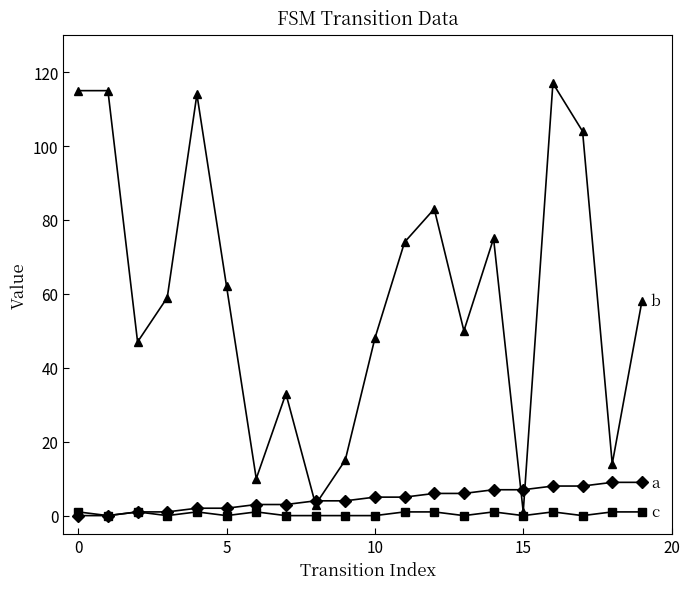

What is the greatest value displayed?

117